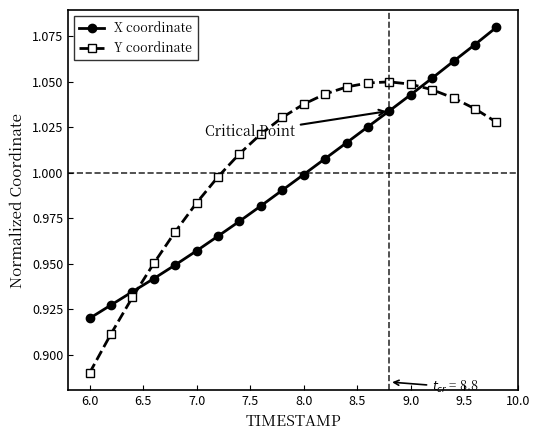

Rank the series by their average value, from highest to lowest.

Y coordinate, X coordinate